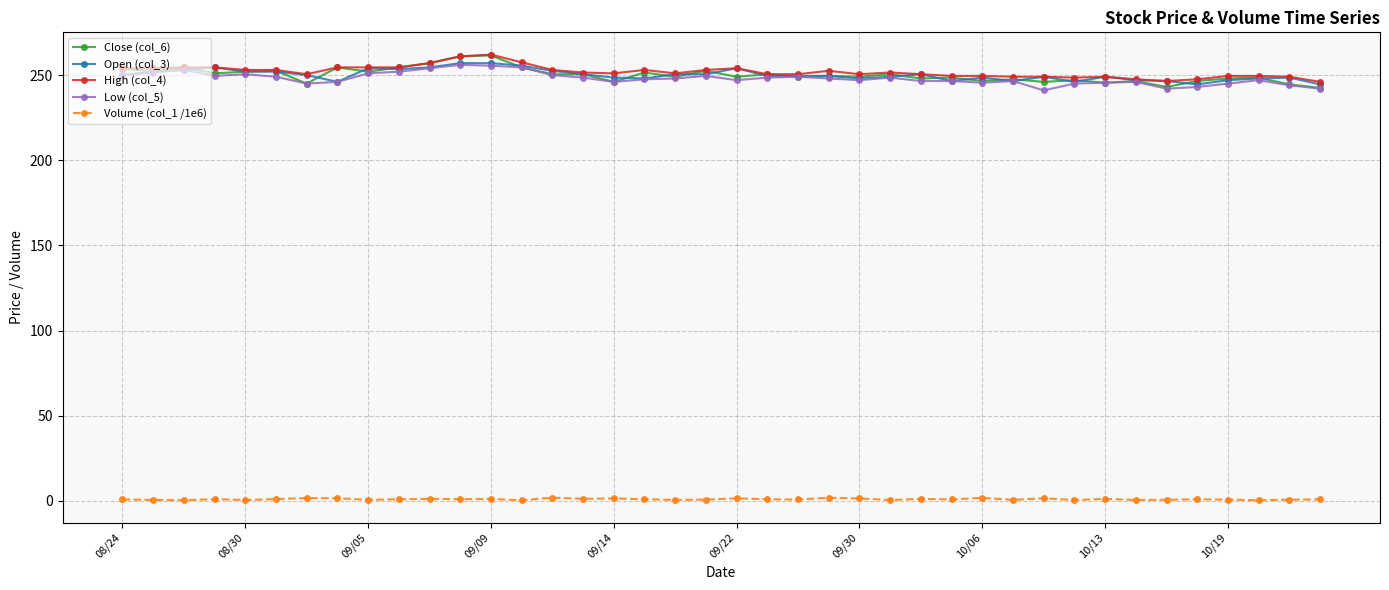

What is the value of the Low (col_5) point at the 40th from the left?

242.0